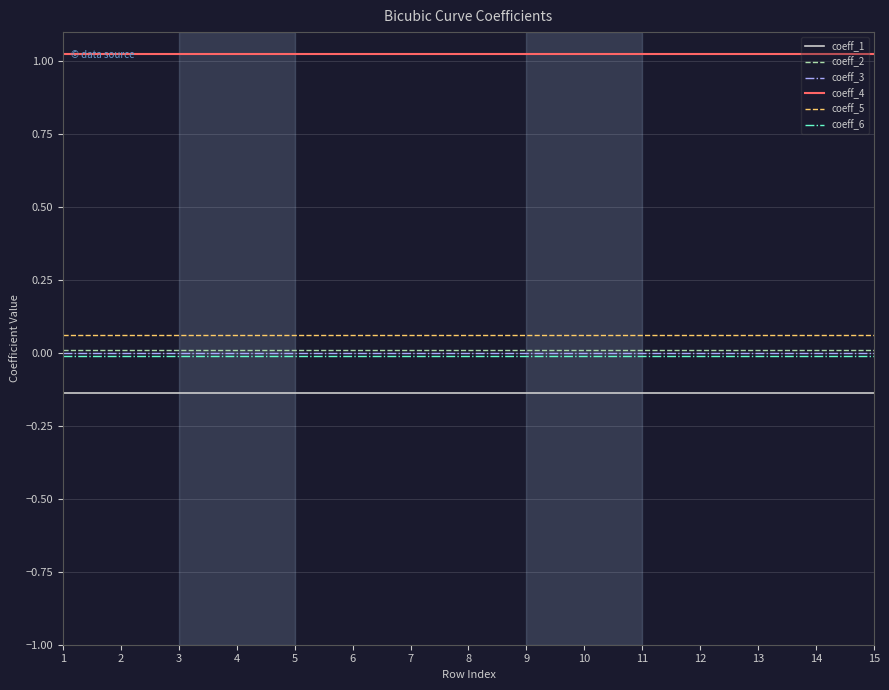

Which series has the largest total across all categories?

coeff_4